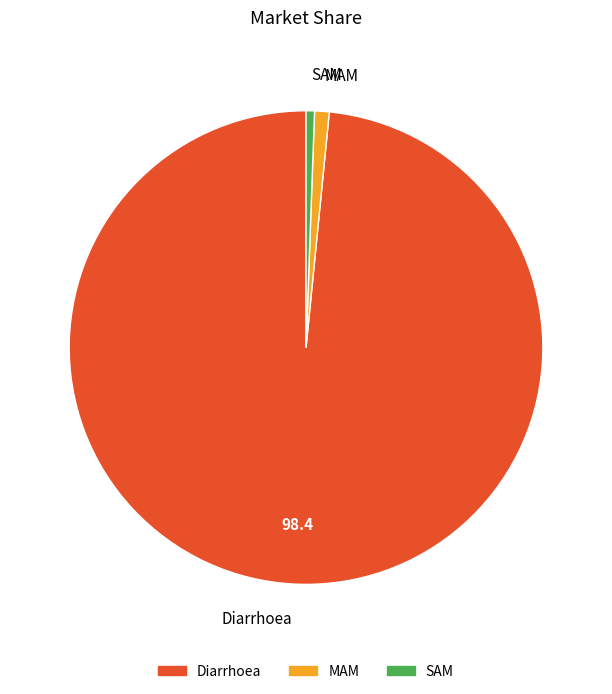

Does SAM account for over 50% of the chart?

No